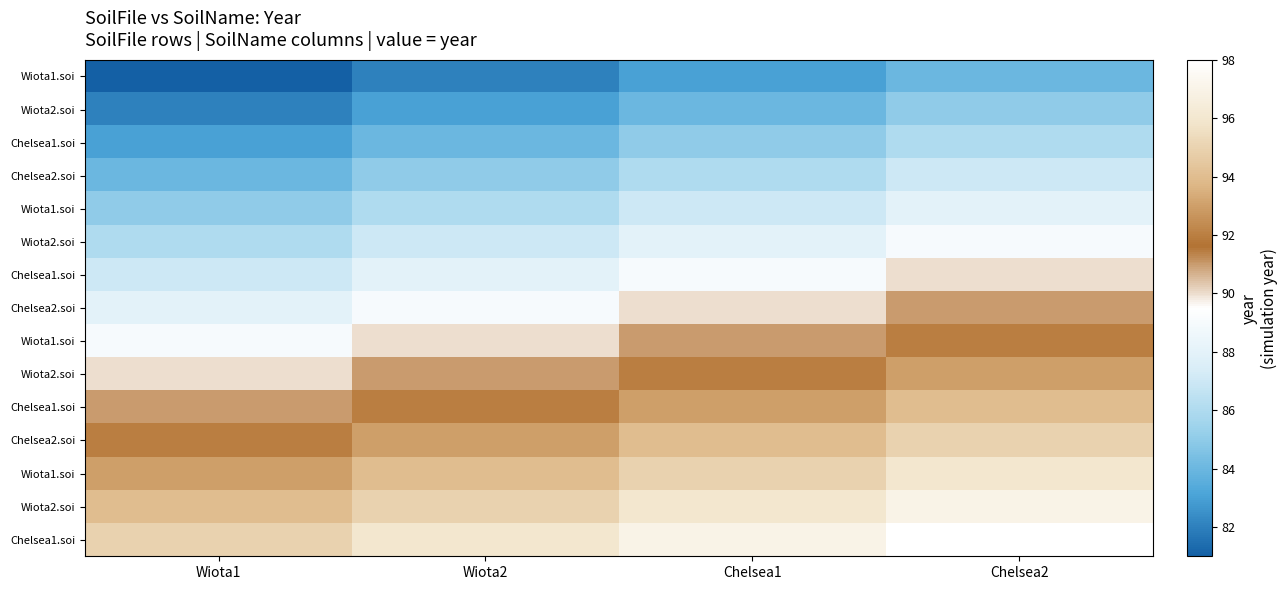

At how many categories does at least one series exceed 82?

4